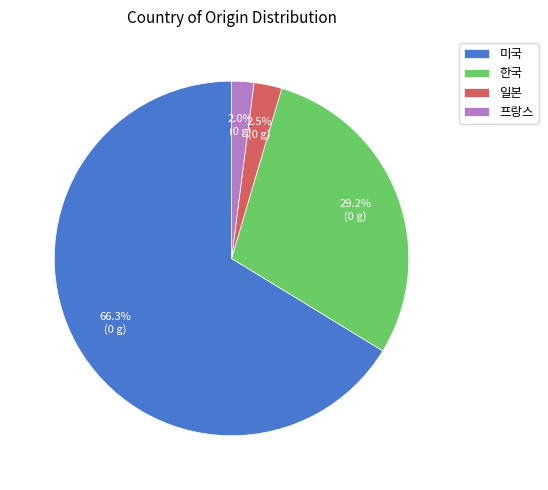

Between 미국 and 프랑스, which is larger?

미국